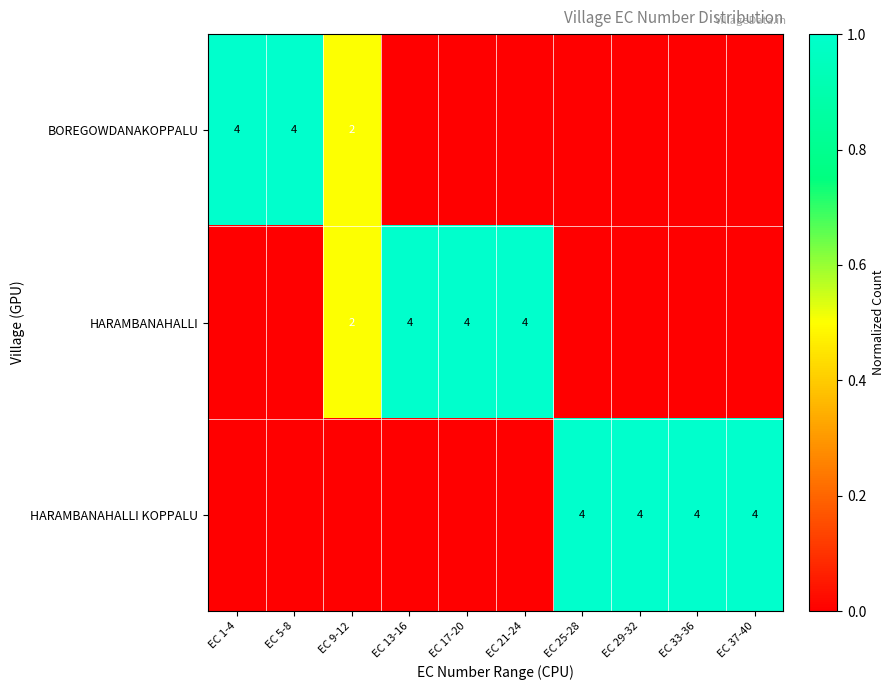

True or false: HARAMBANAHALLI KOPPALU has a value of 2 at EC 29-32.

False